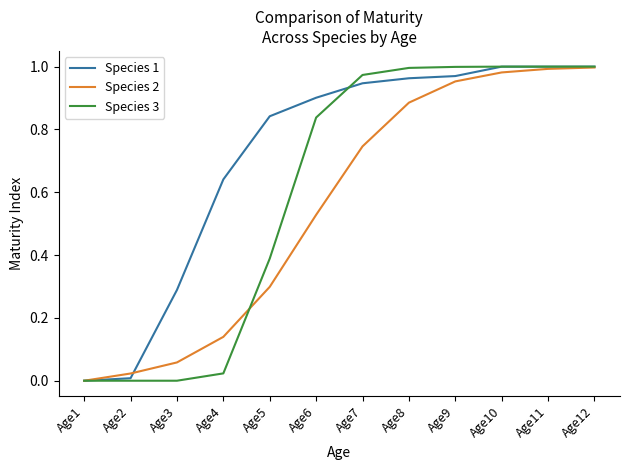

Is it true that Species 1 equals 1.6 at Age6?

False